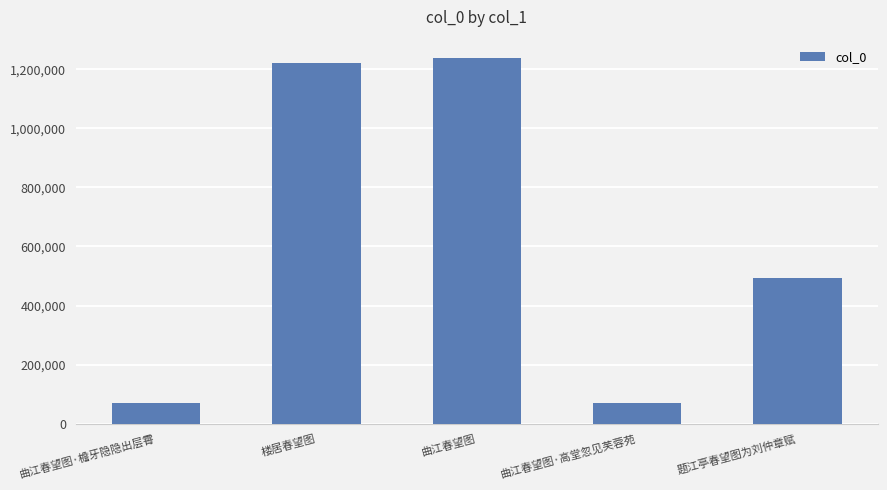

How many values are below 492154?

2